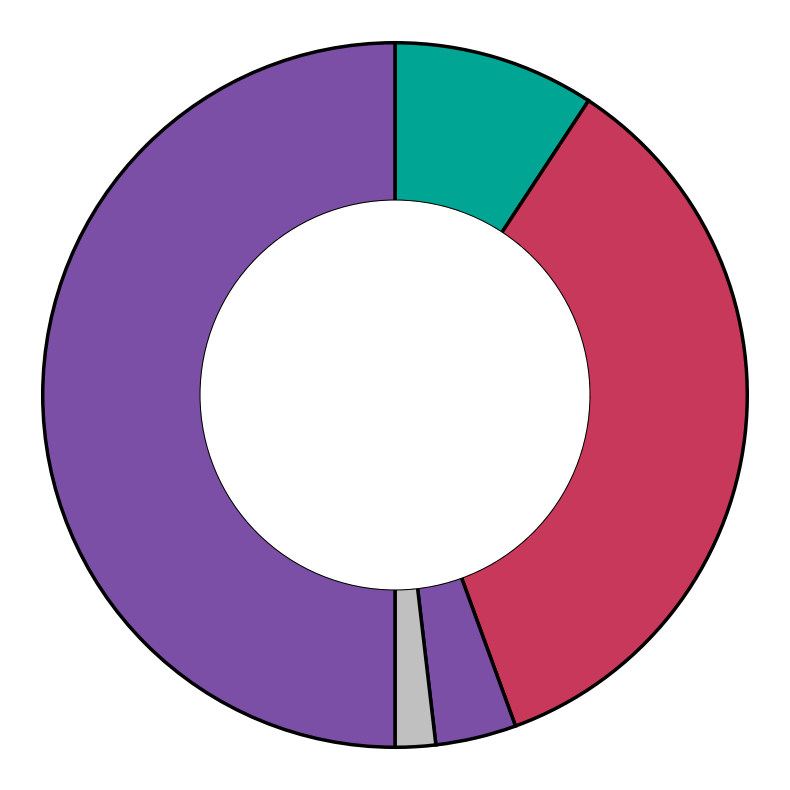

Rank the categories by value from lowest to highest.

Homicide, Criminal Sexual Assault, Aggravated Assault, Aggravated Battery, Robbery